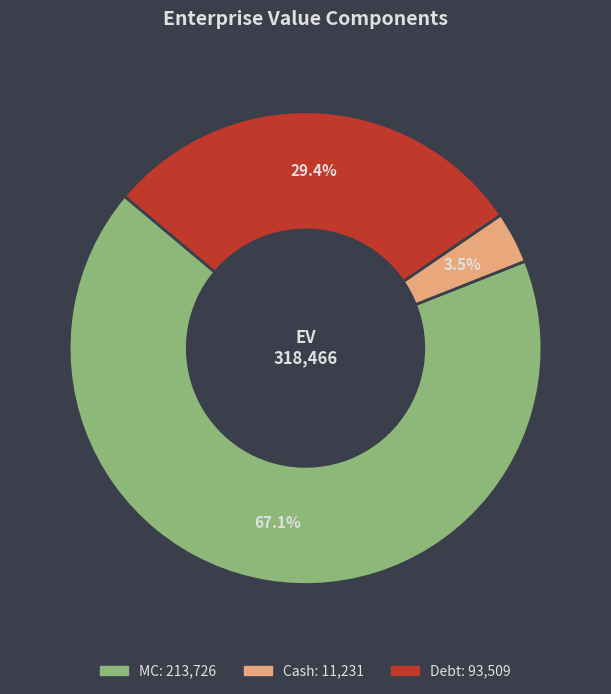

To the nearest percent, what percentage of the pie is MC?

67%